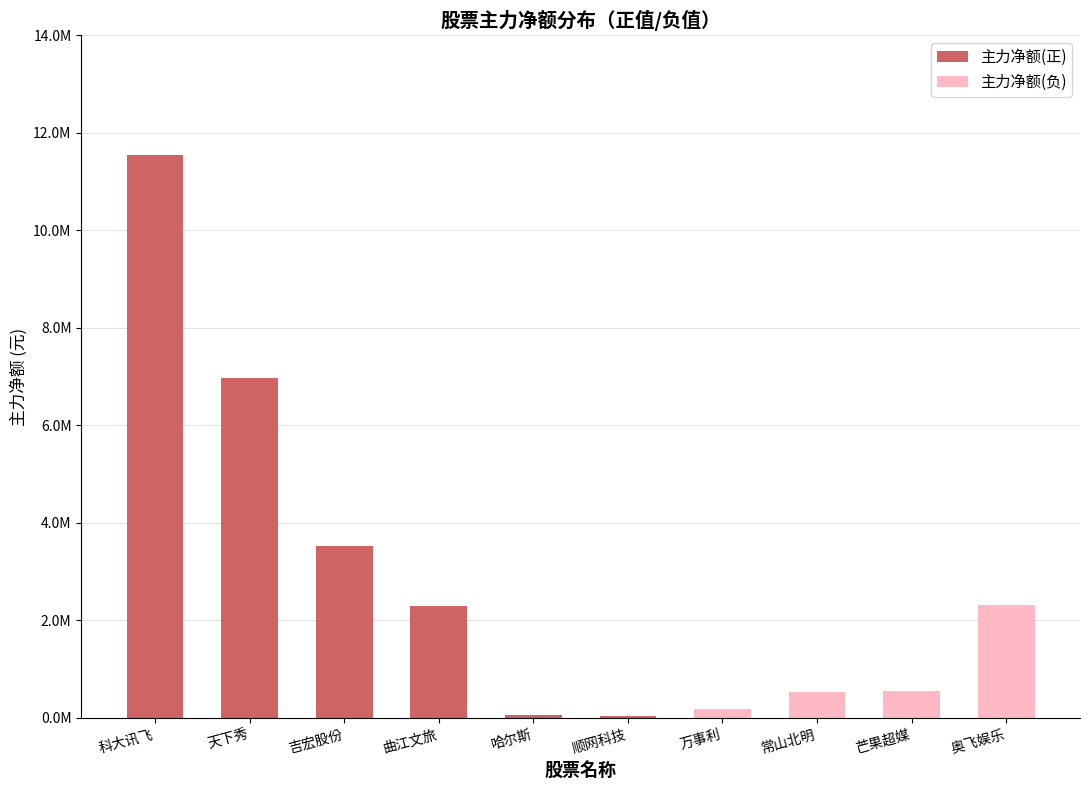

Rank the categories by 主力净额(正) value from lowest to highest.

万事利, 常山北明, 芒果超媒, 奥飞娱乐, 顺网科技, 哈尔斯, 曲江文旅, 吉宏股份, 天下秀, 科大讯飞